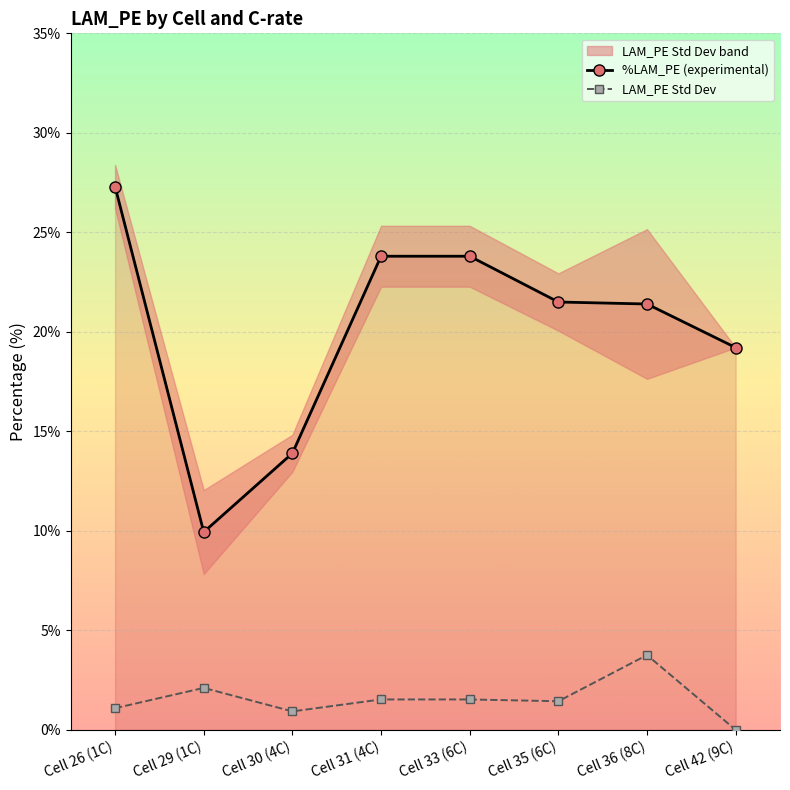

What is the difference between the LAM_PE Std Dev values at Cell 30 (4C) and Cell 36 (8C)?

2.8